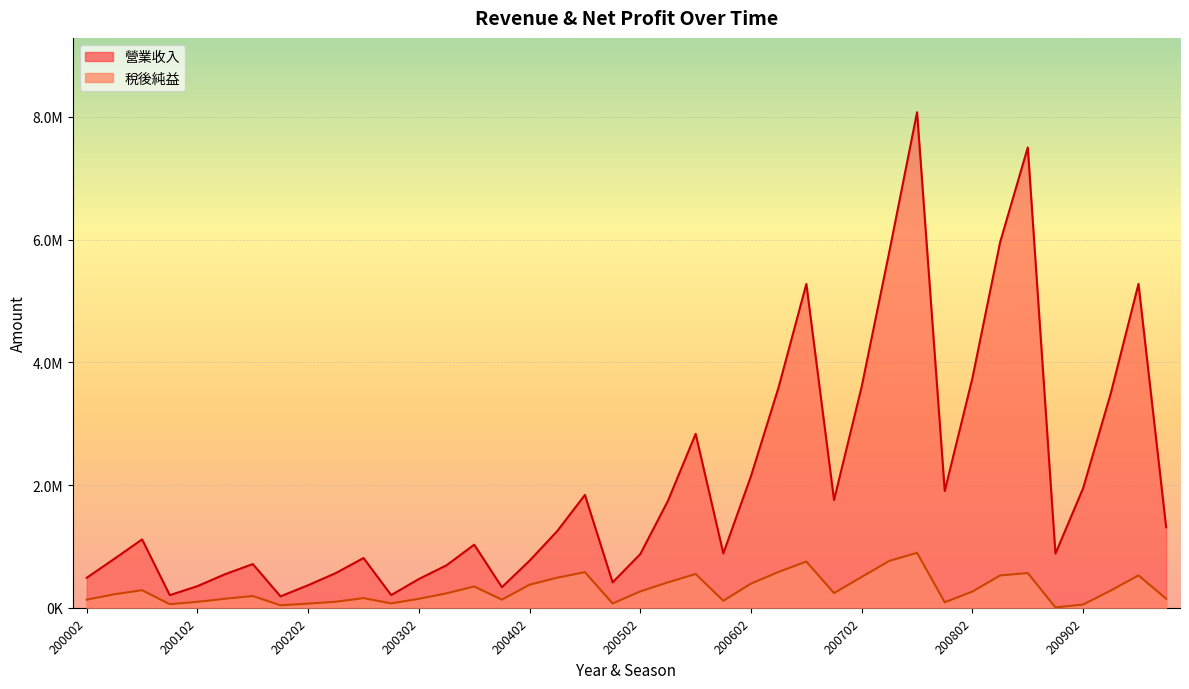

The value of 稅後純益 at 200102 is 132572. True or false?

False